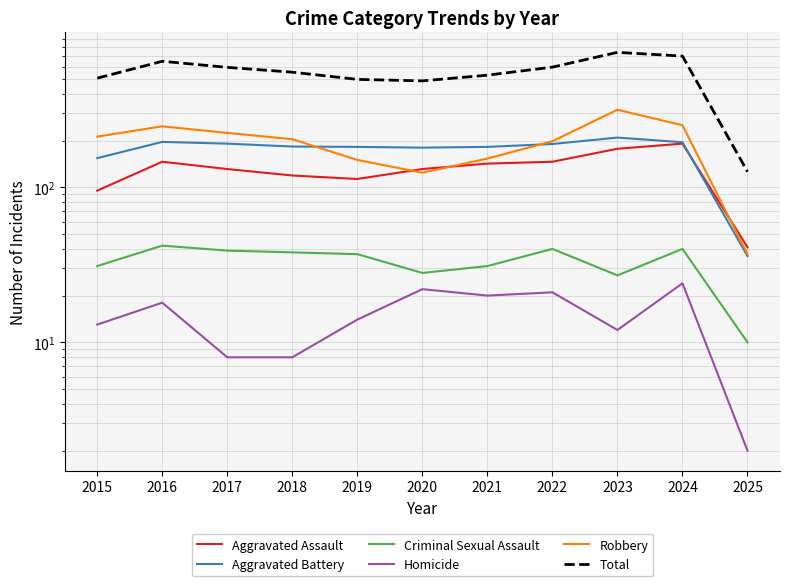

How many series are shown in this chart?

6